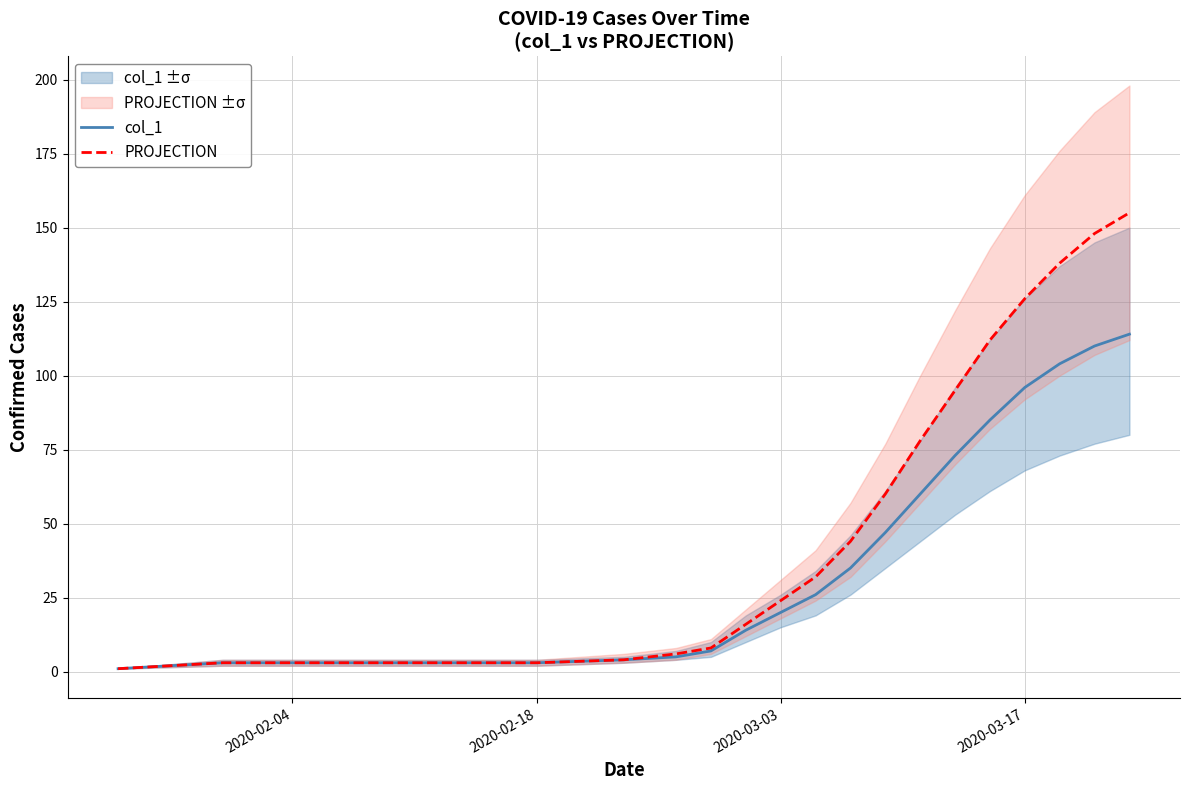

What is the maximum value for PROJECTION?

155